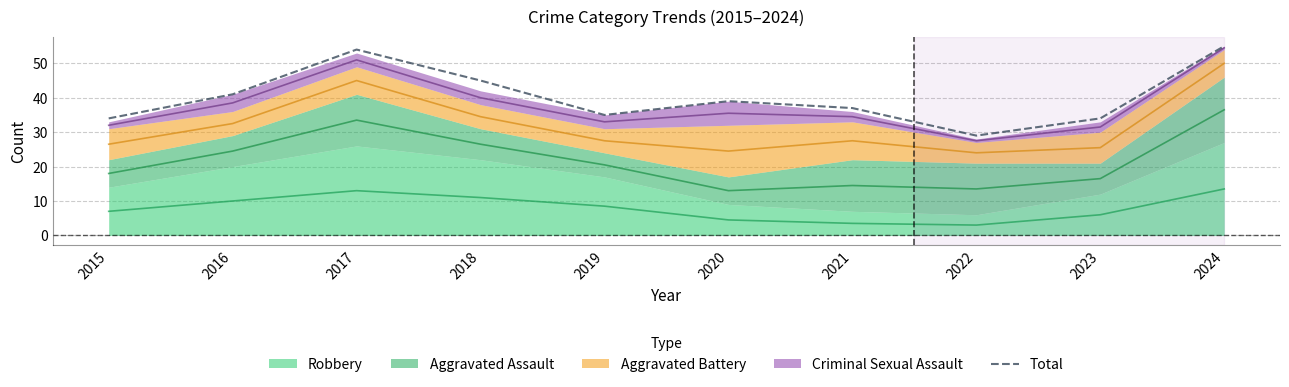

What is the approximate value at 2019, to the nearest 10?

40